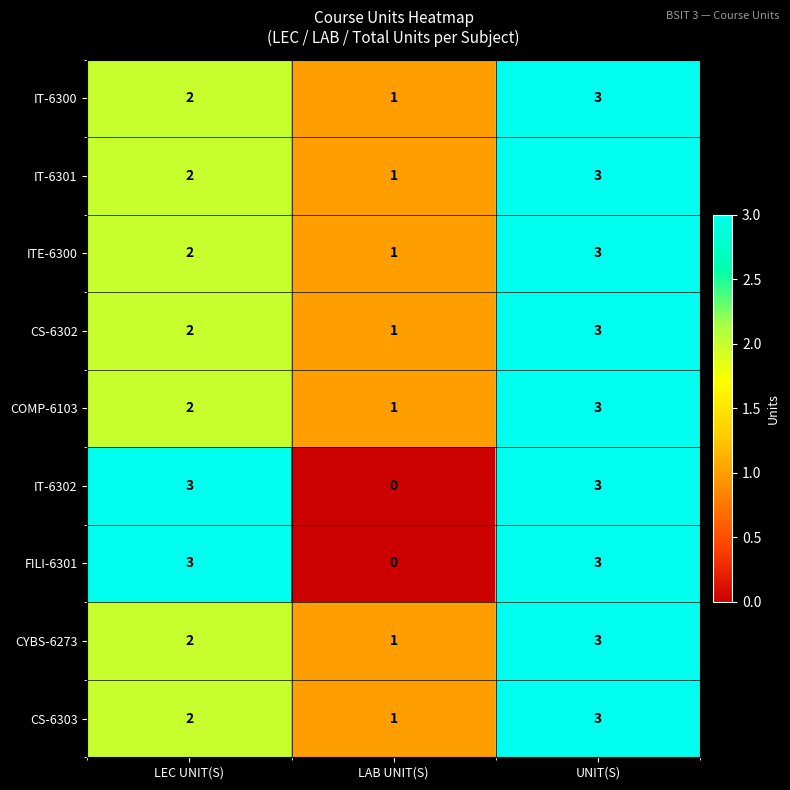

List the labels in order of CS-6303 value, smallest first.

LAB UNIT(S), LEC UNIT(S), UNIT(S)